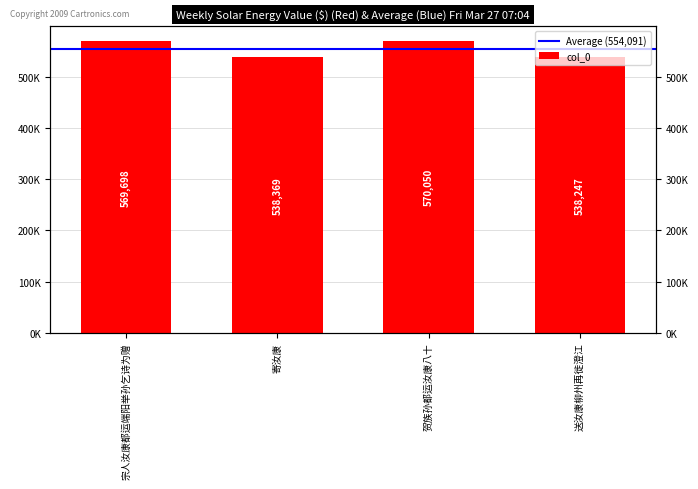

Count the number of categories in the chart.

4